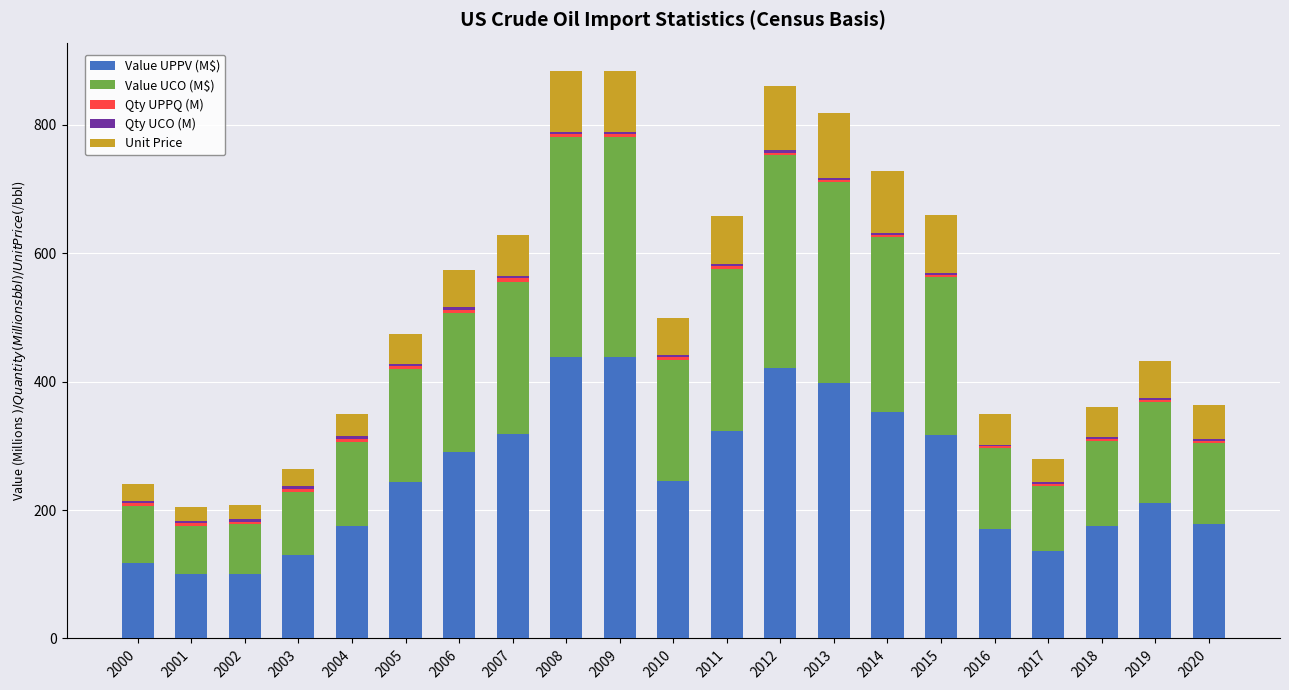

Is it true that Value UPPV (M$) equals 352.1 at 2014?

True